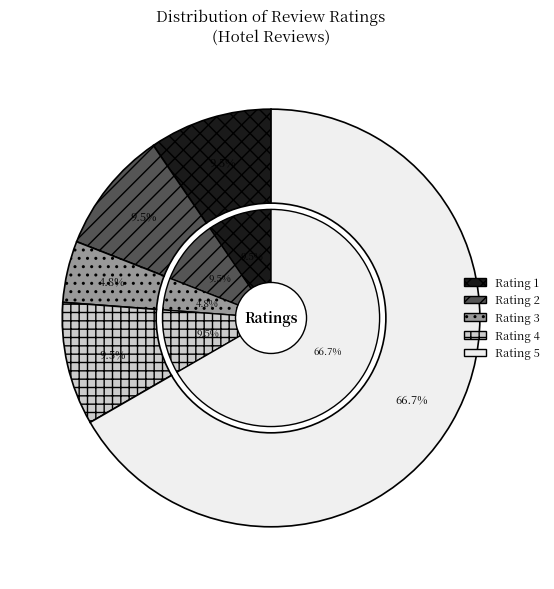

Rank the categories by value from lowest to highest.

3, 1, 2, 4, 5